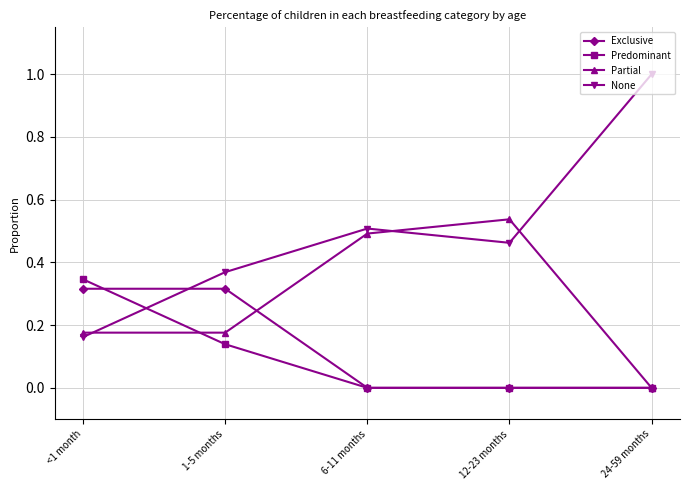

True or false: Partial has a value of 0.5 at 12-23 months.

True